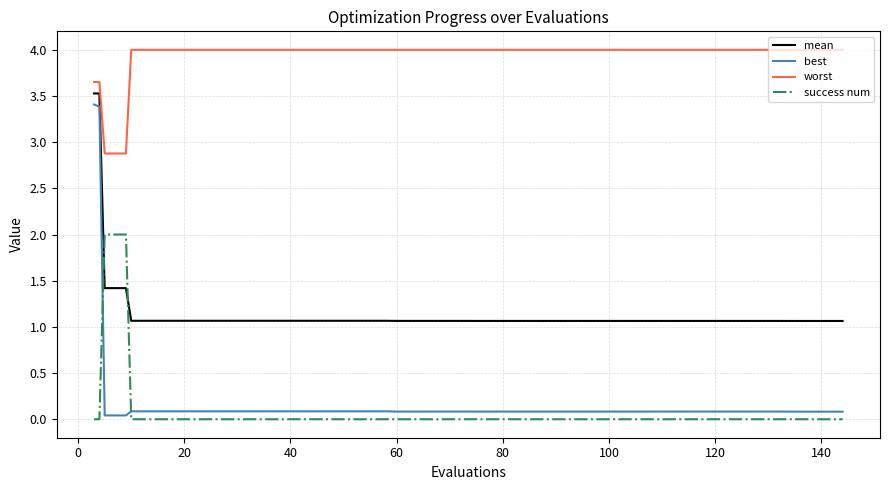

Is this an area chart (filled region under the line)?

No